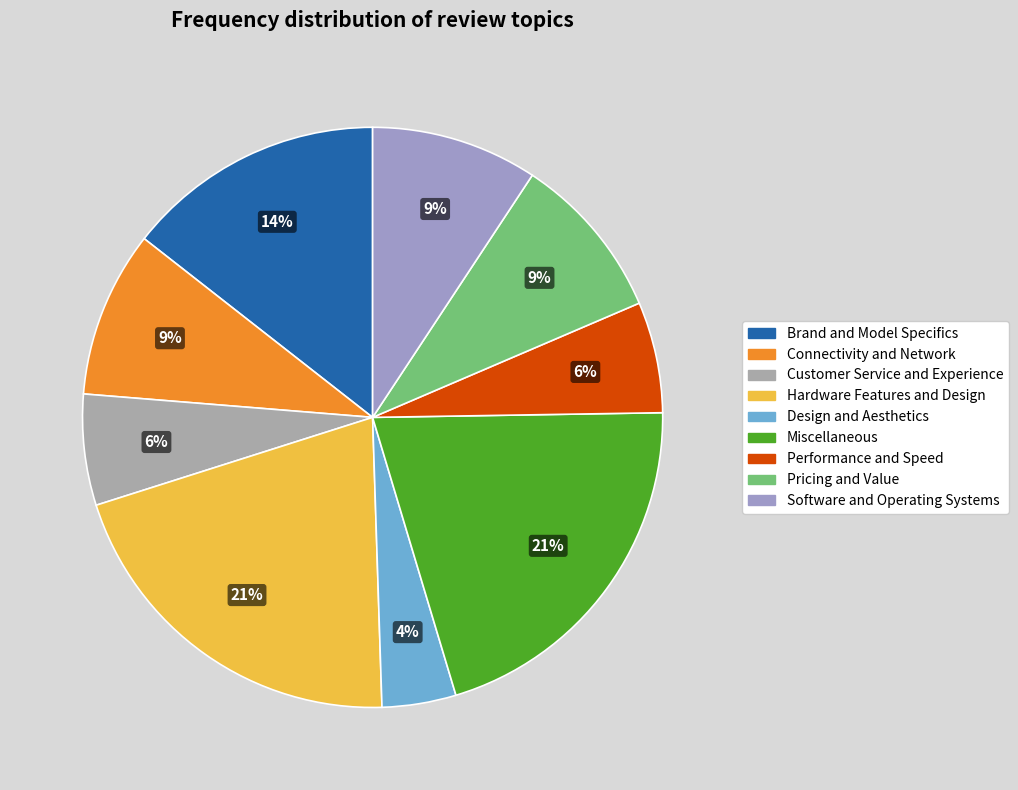

Count the number of slices in the pie.

9